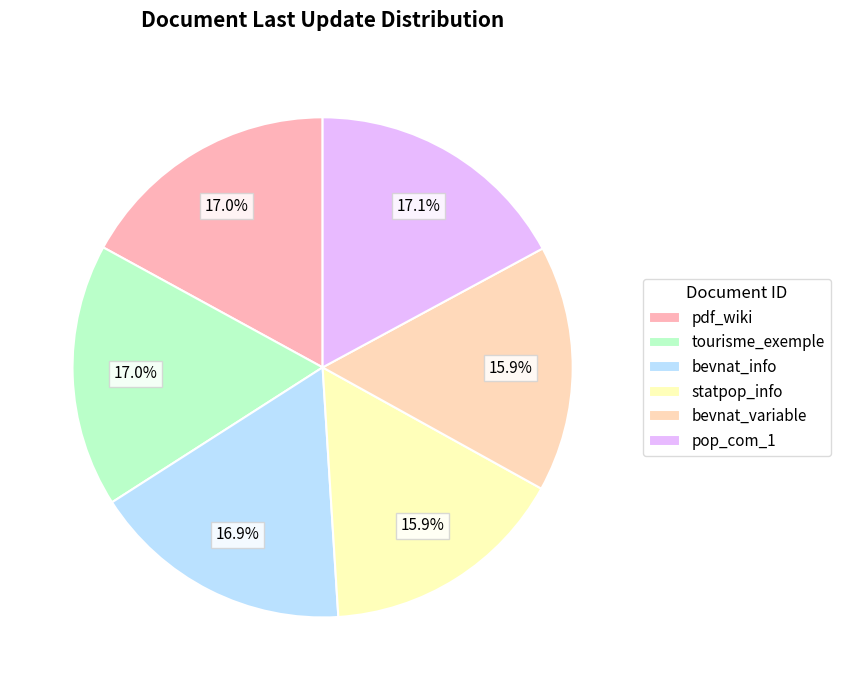

How many segments does this pie chart have?

6